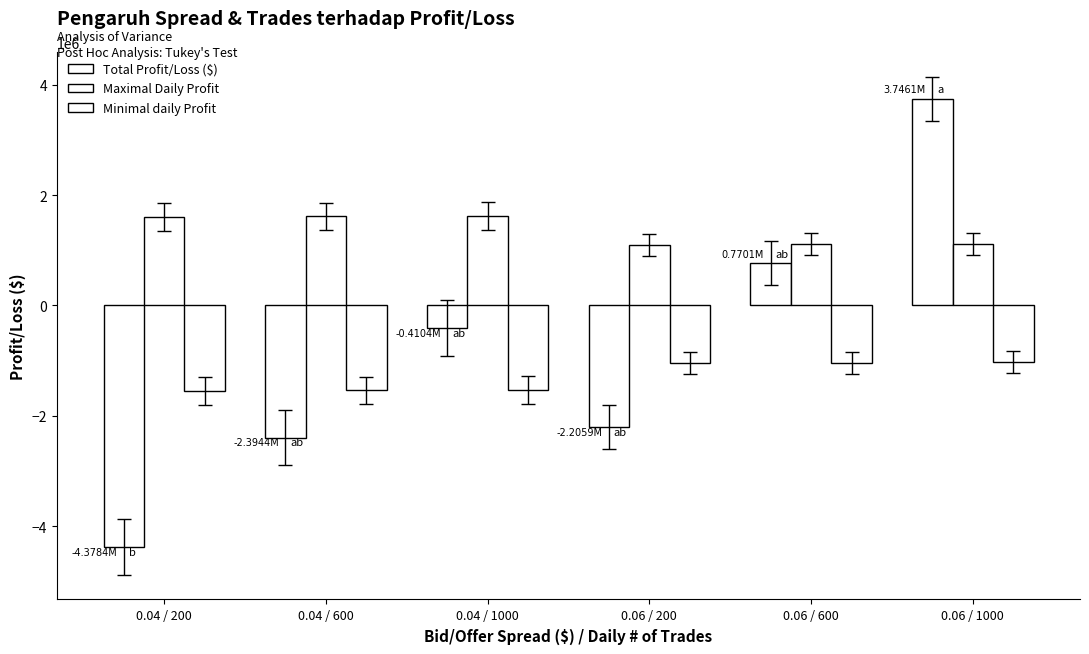

Between 0.06 / 600 and 0.04 / 1000, which is larger?

0.06 / 600